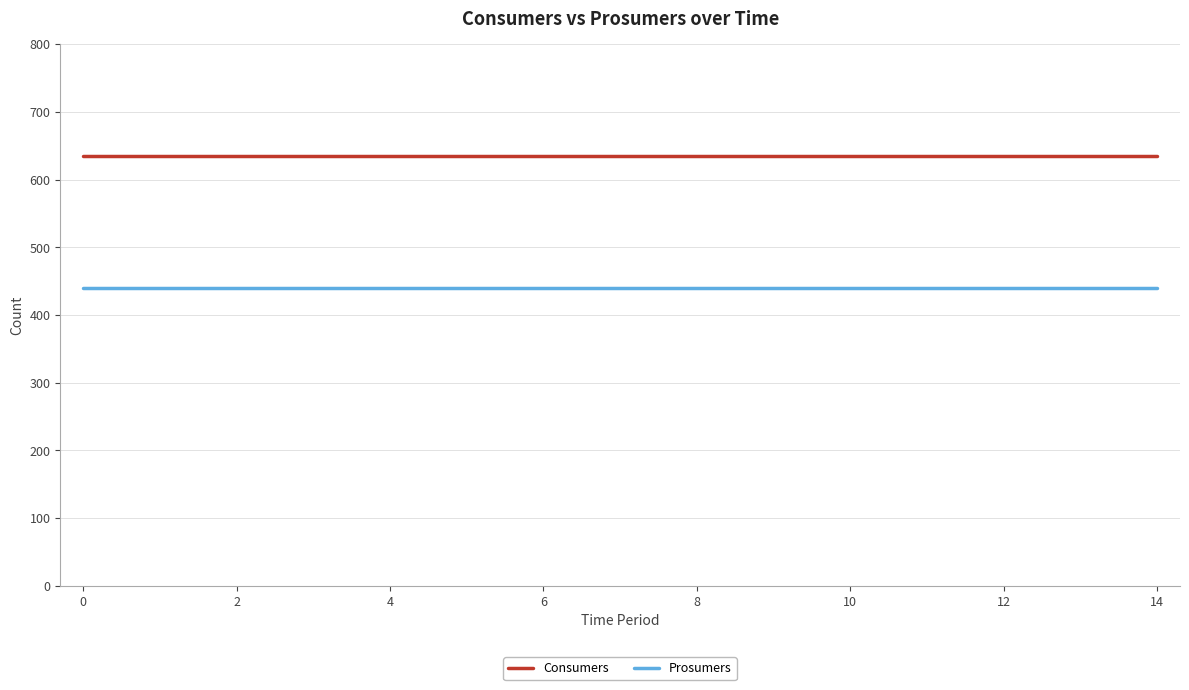

What are all the series names shown in the legend?

Consumers, Prosumers